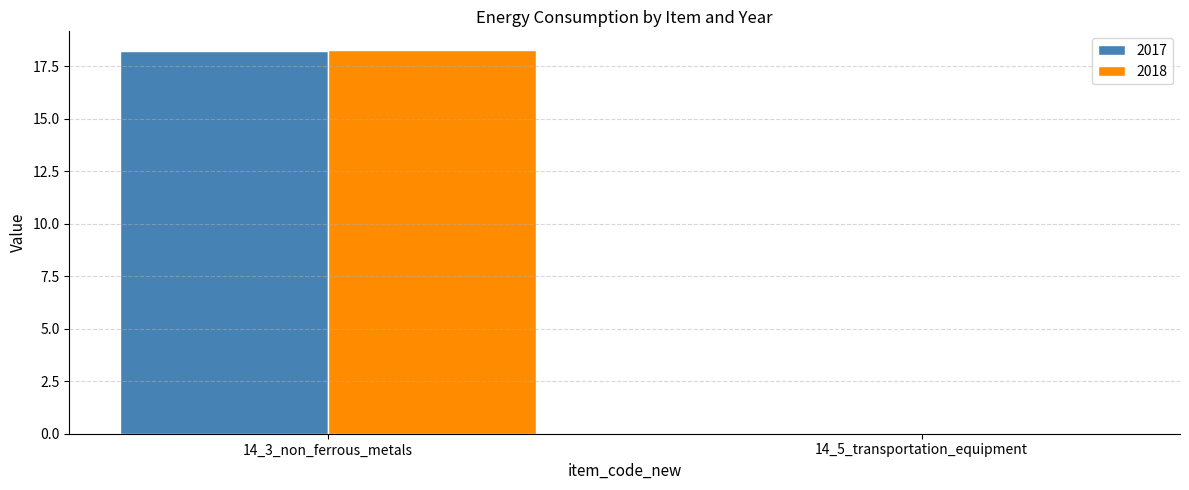

Between 14_3_non_ferrous_metals and 14_5_transportation_equipment, which series saw the biggest shift?

2018